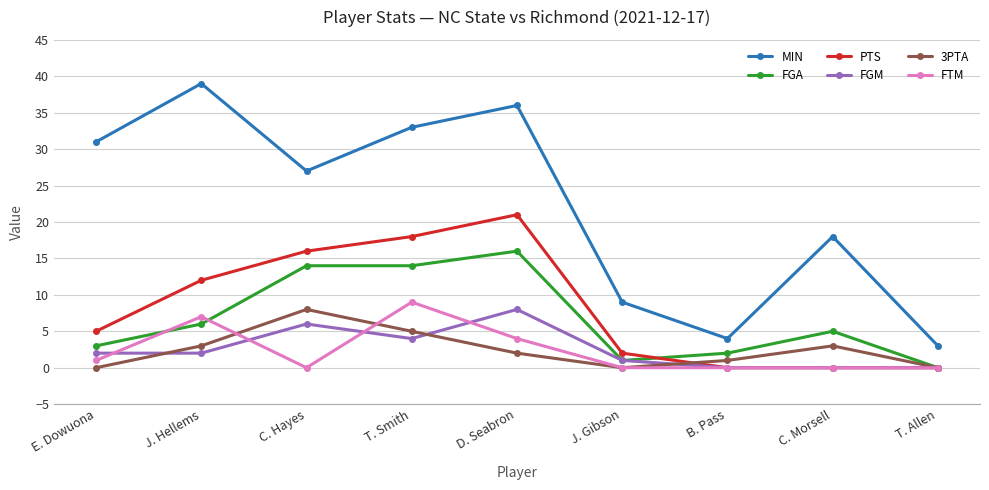

True or false: PTS and MIN intersect in this chart.

False